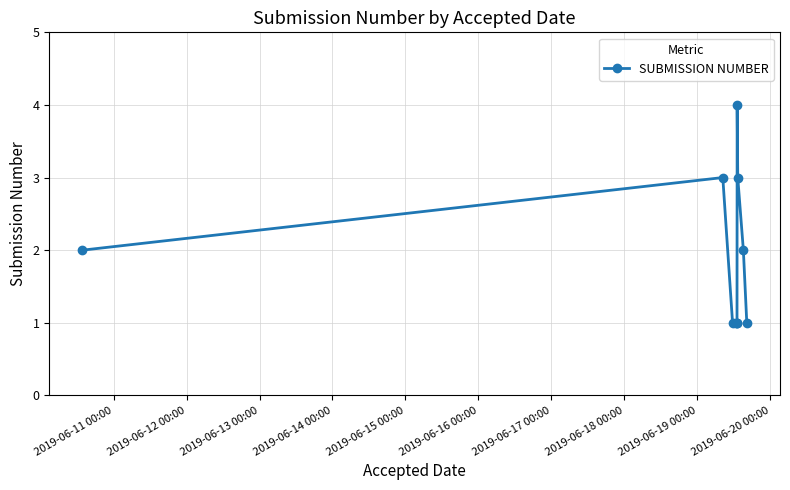

What is the difference between the maximum and minimum values?

3